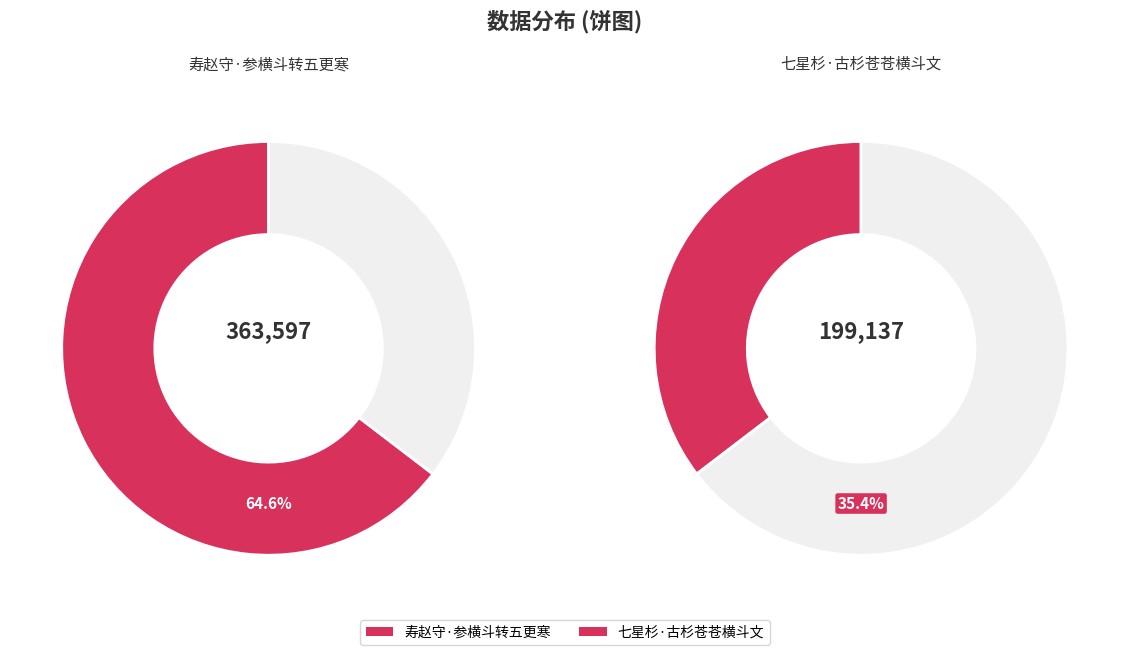

True or false: 寿赵守·参横斗转五更寒 accounts for 65% of the total.

True